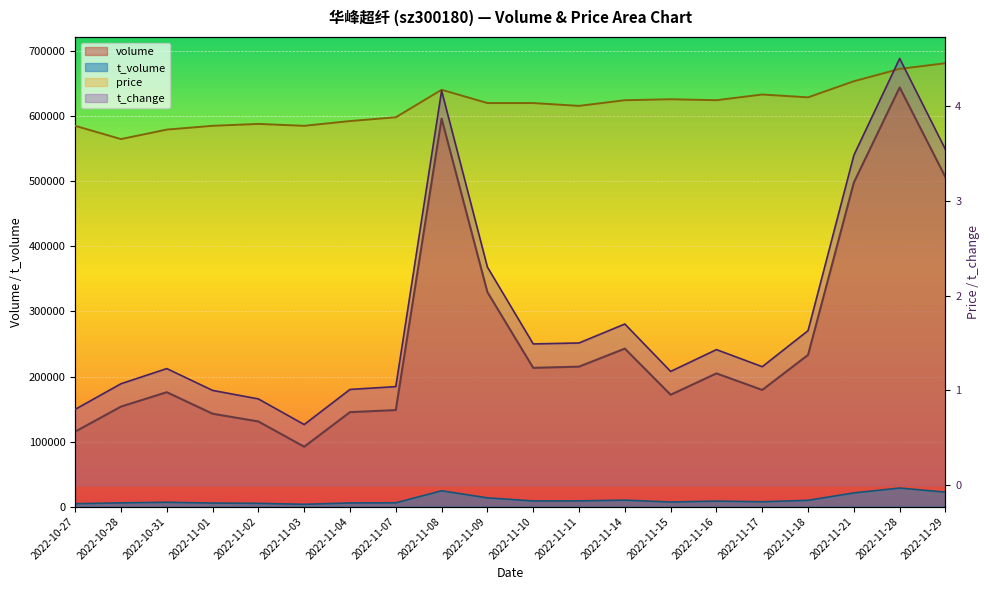

How many interior local peaks does the t_volume series have?

5